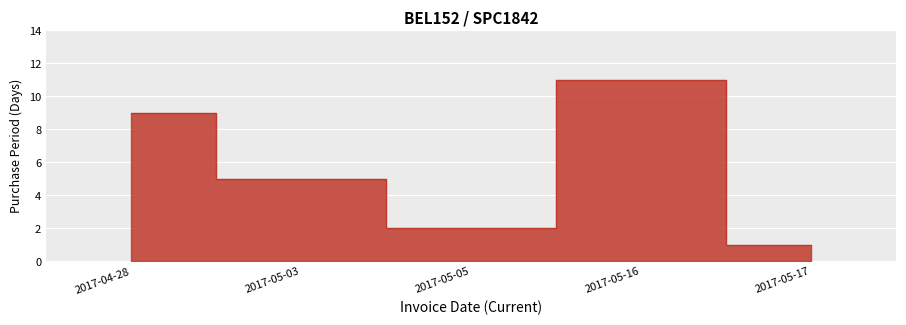

List the labels in order of value, smallest first.

2017-05-17, 2017-05-05, 2017-05-03, 2017-04-28, 2017-05-16